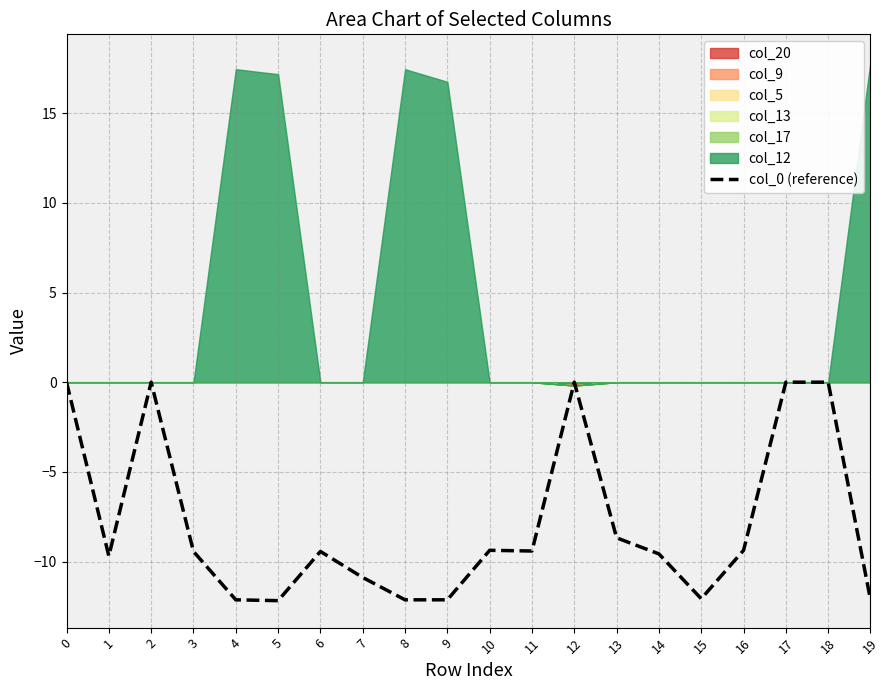

How many points are higher than both their immediate neighbors (excluding endpoints)?

4